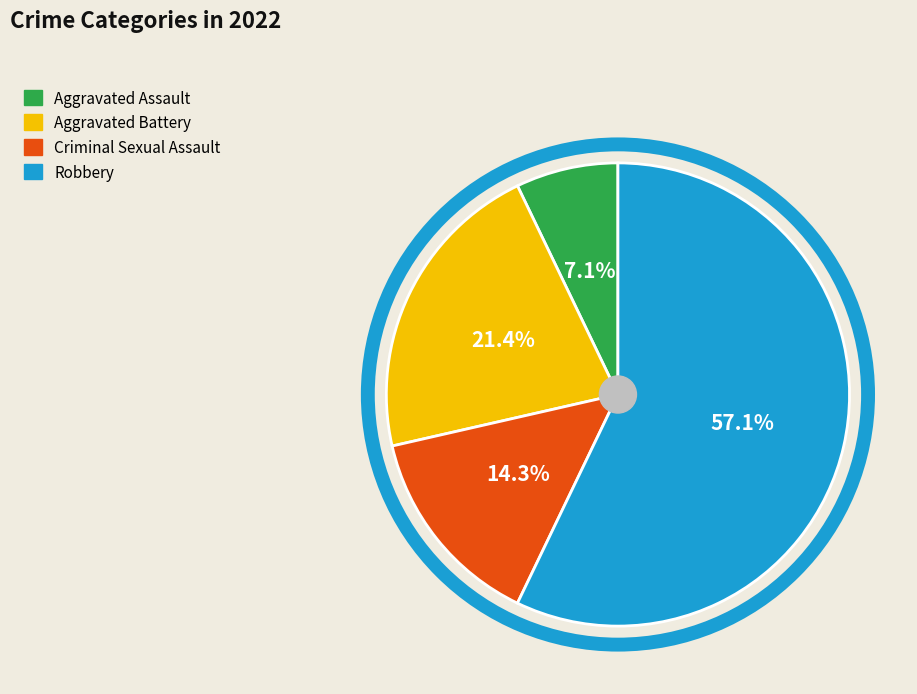

Does Robbery account for over 50% of the chart?

Yes